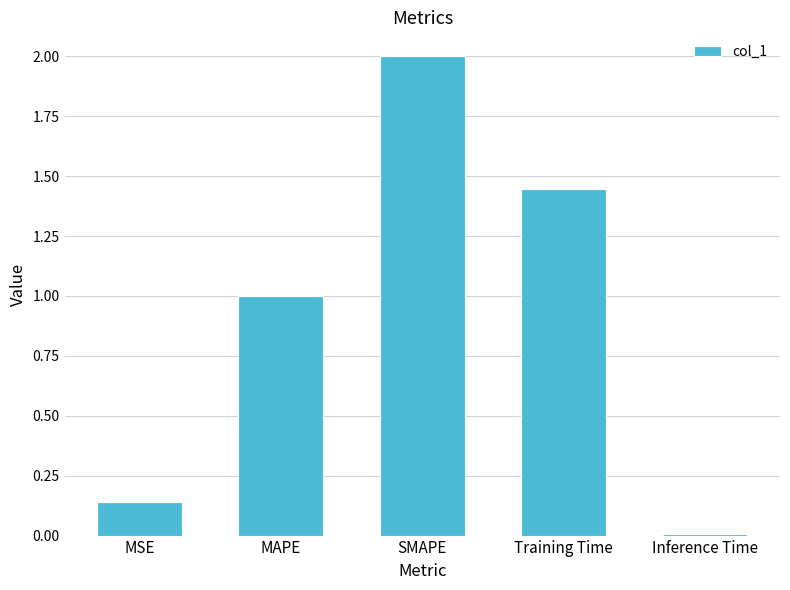

Is it true that the value at MAPE is 1.4?

False